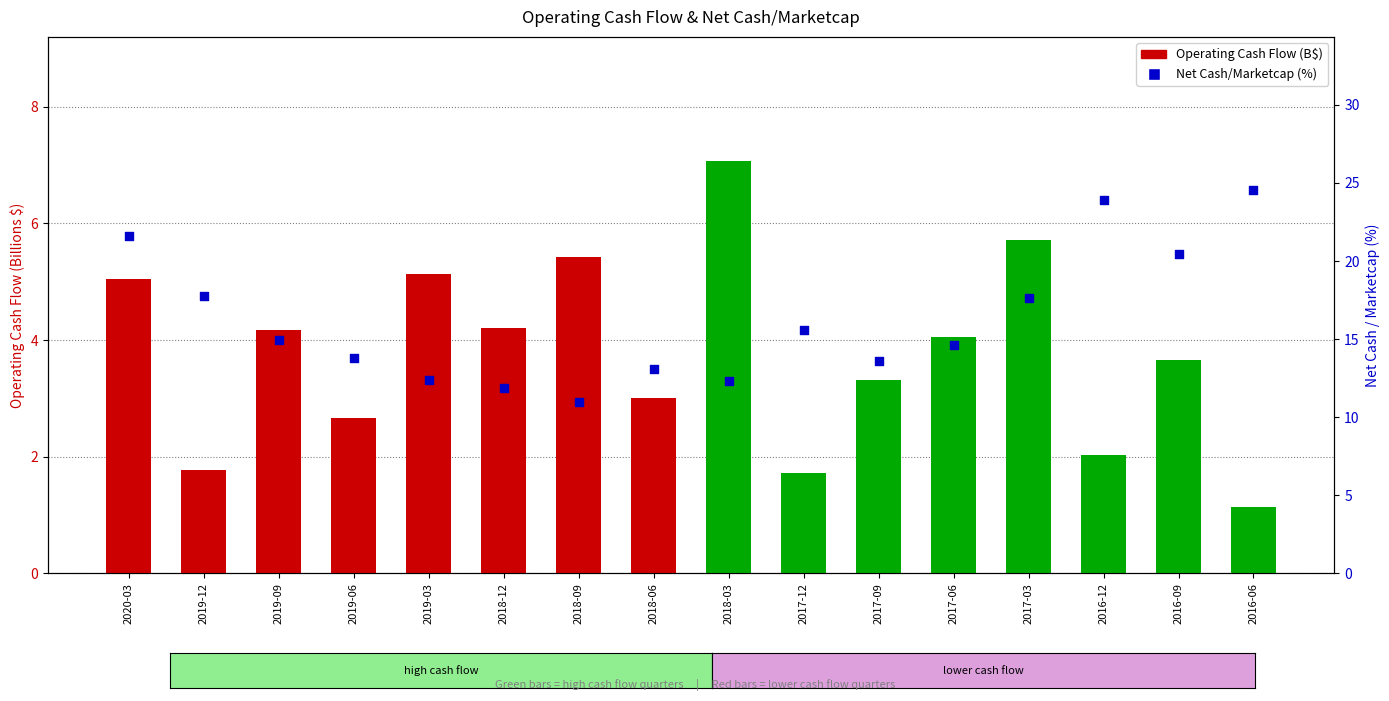

Which series contains the highest Y value?

Net Cash/Marketcap (%)